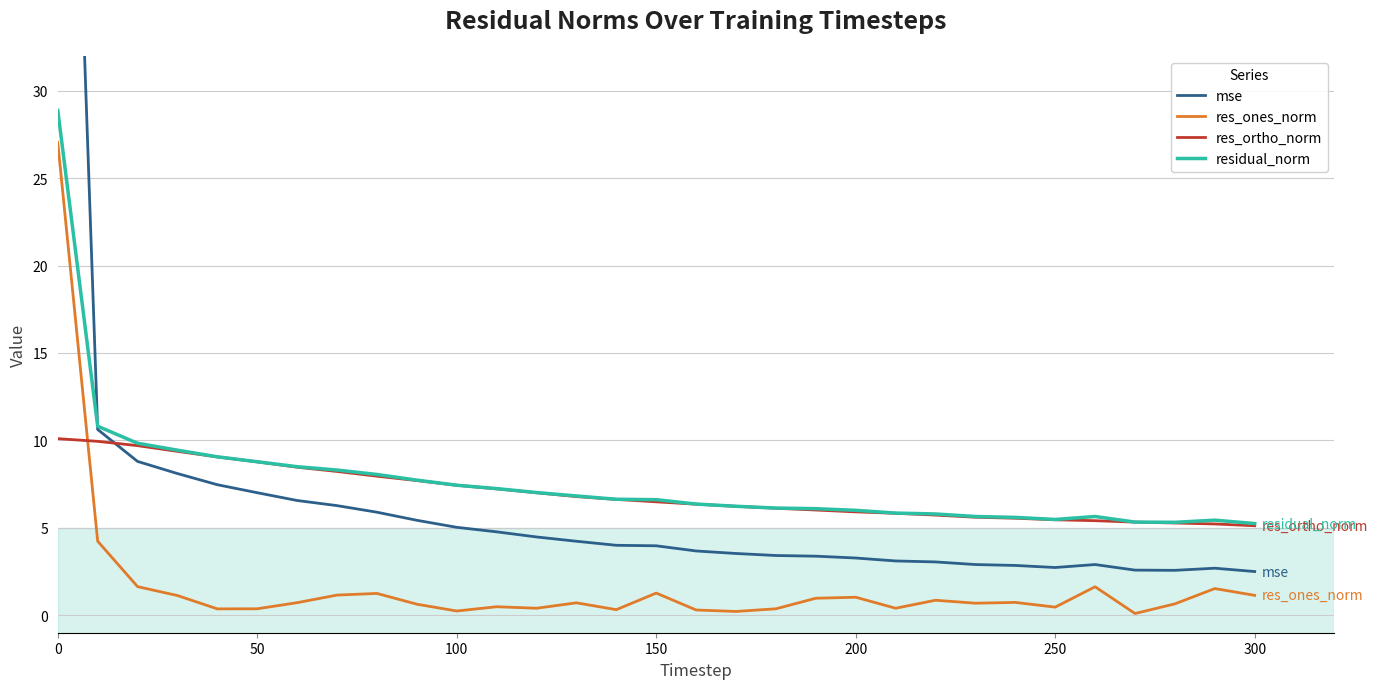

How many lines are shown in the chart?

4